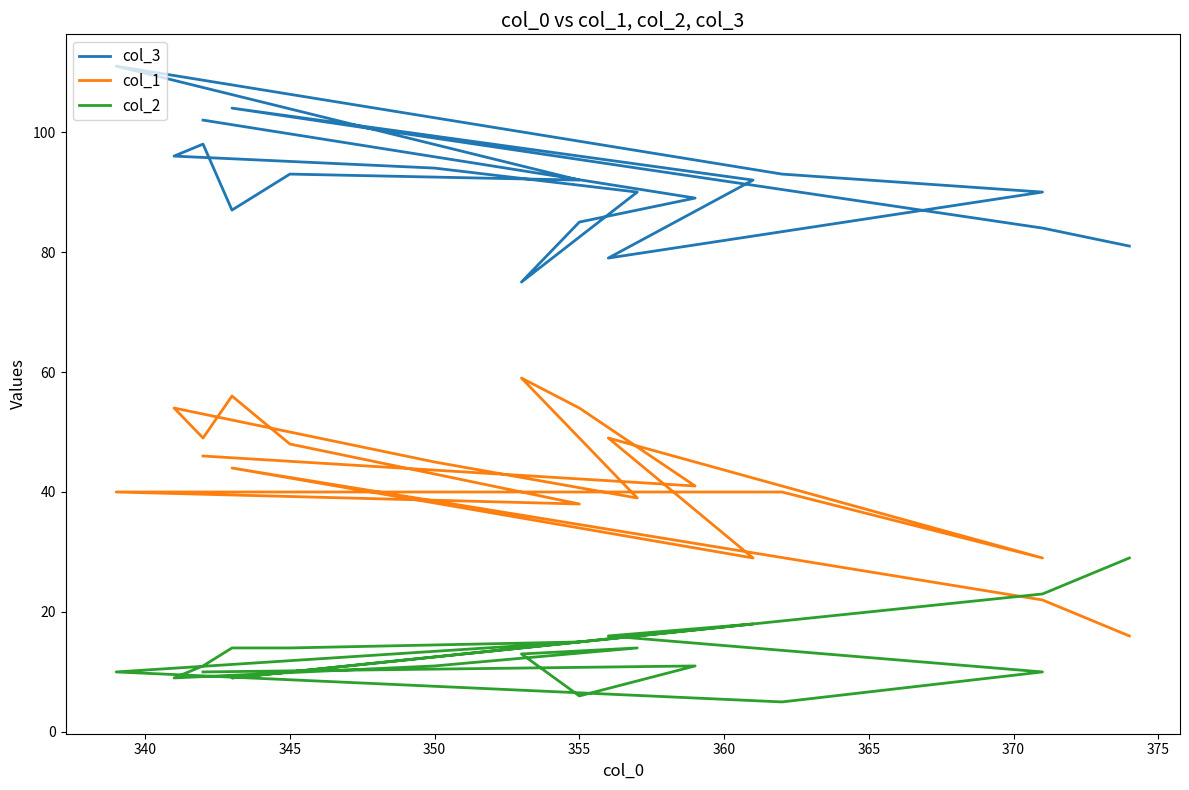

Which series has the largest range (max minus min)?

col_1